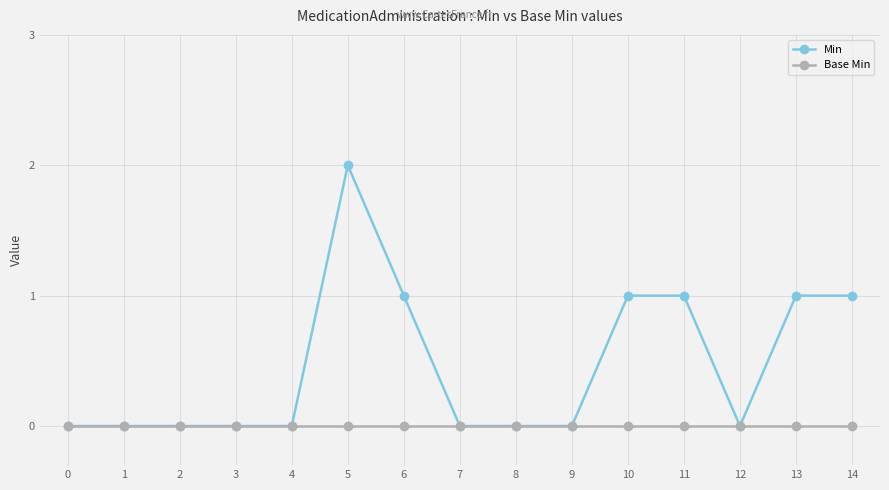

Does the chart have visible grid lines?

Yes